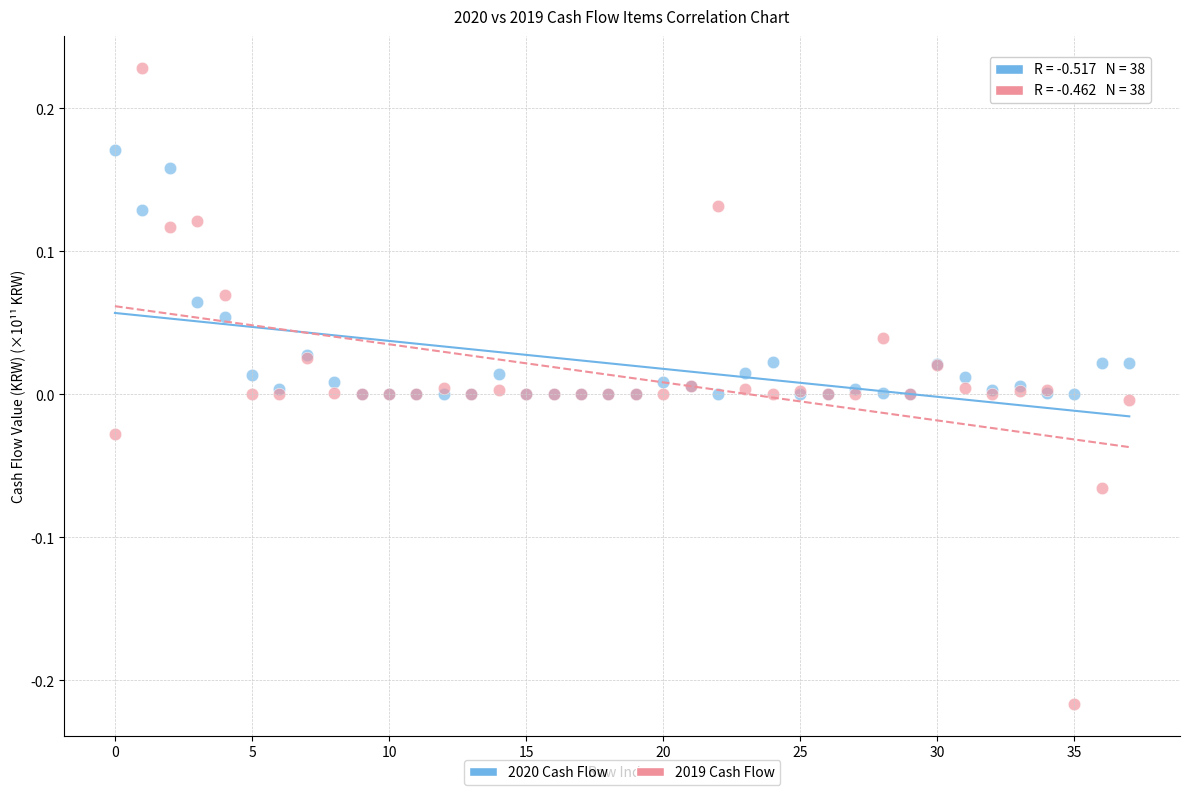

Which series has the widest spread of Y values?

2019 Cash Flow